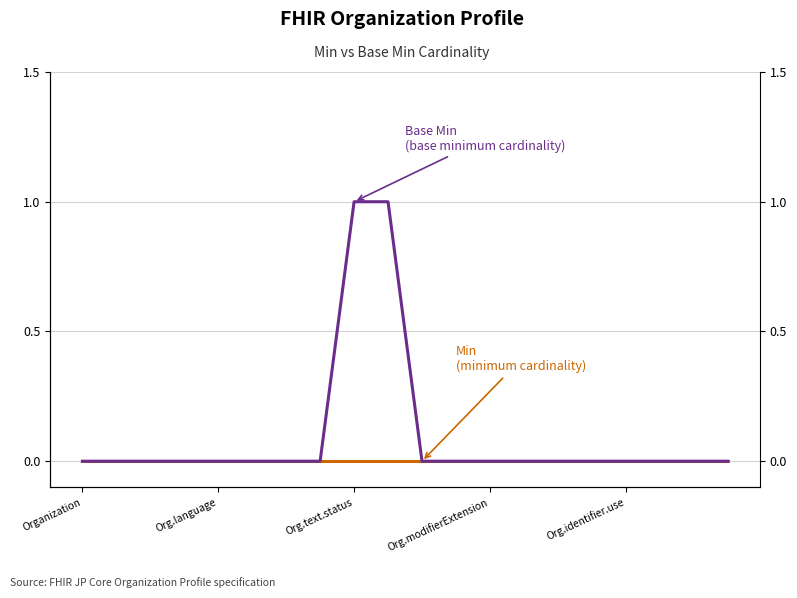

Which series has the largest total across all categories?

Base Min